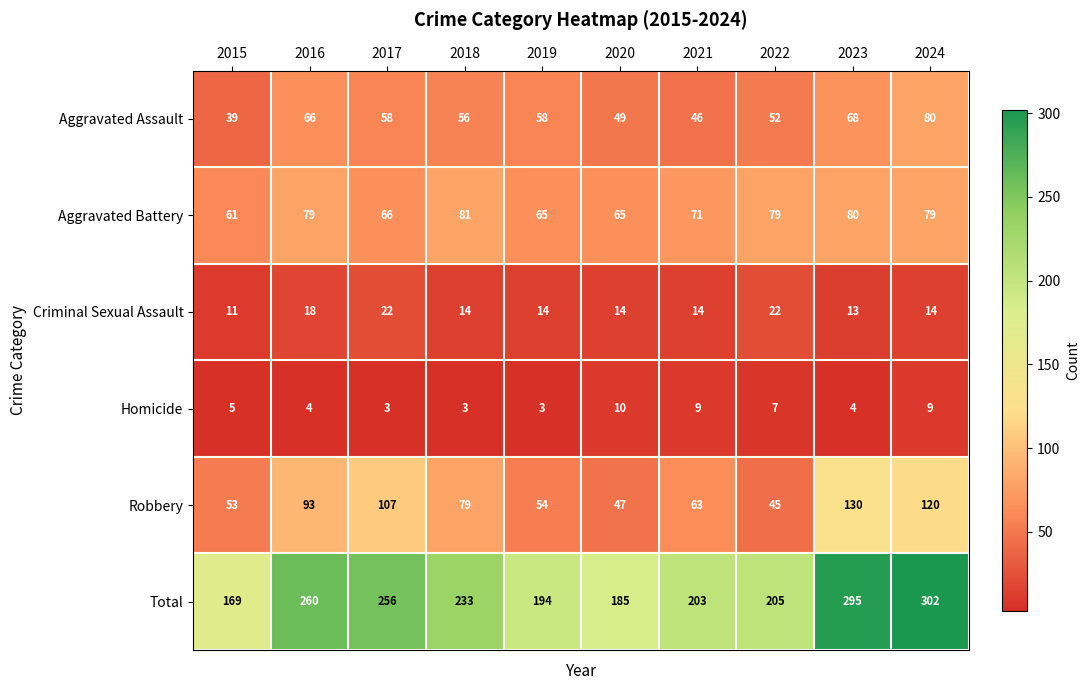

What is the lowest value of the Robbery series?

45